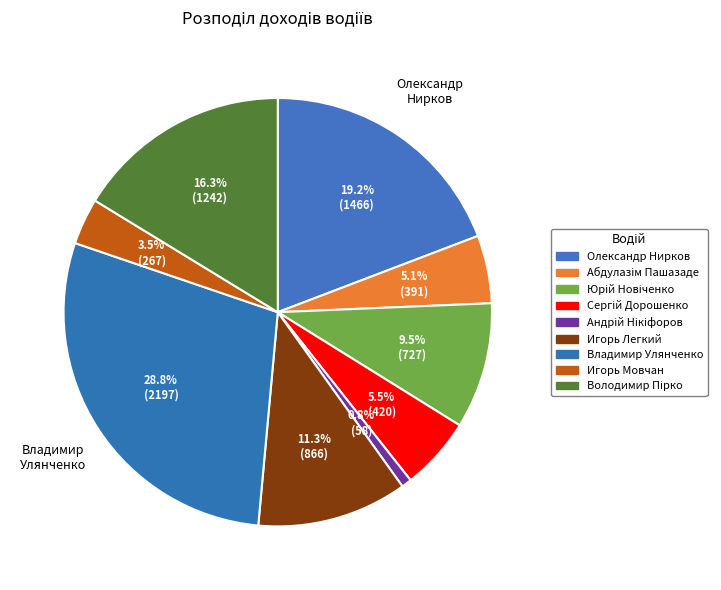

Is it true that Володимир Пірко is 26% of the pie?

False